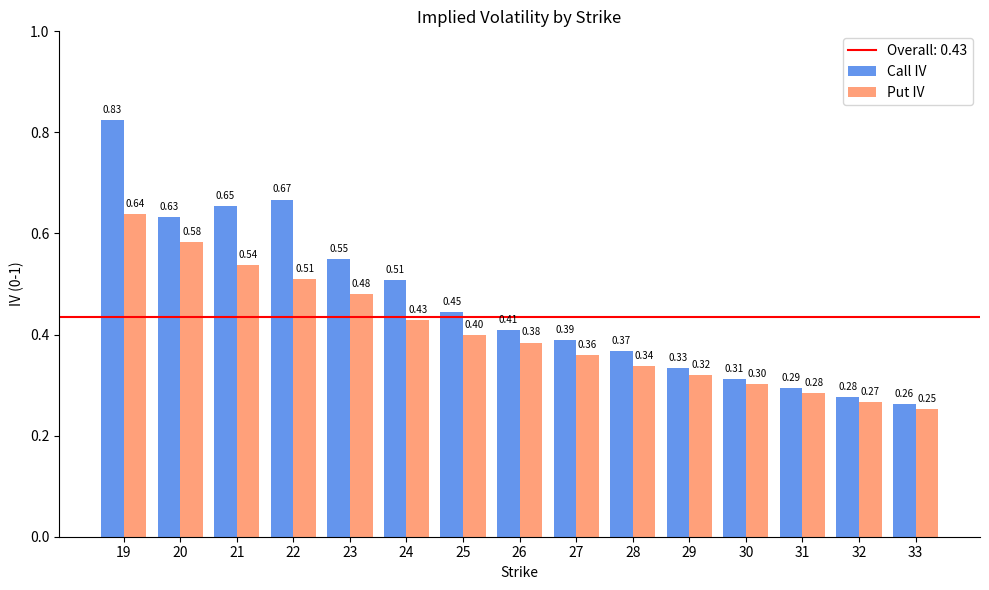

The value of Put IV at 20 is 0.1. True or false?

False